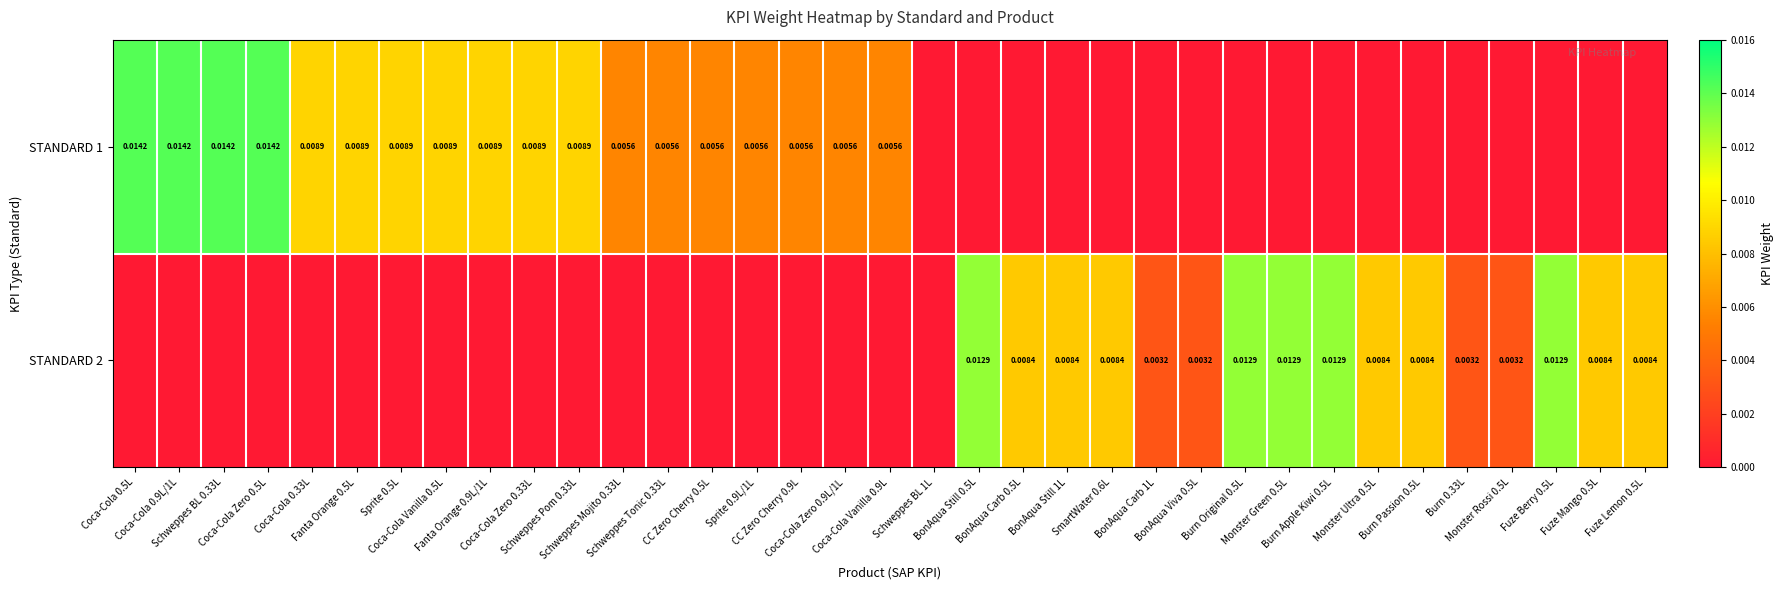

At which category is the sum across all series the highest?

Coca-Cola 0.5L